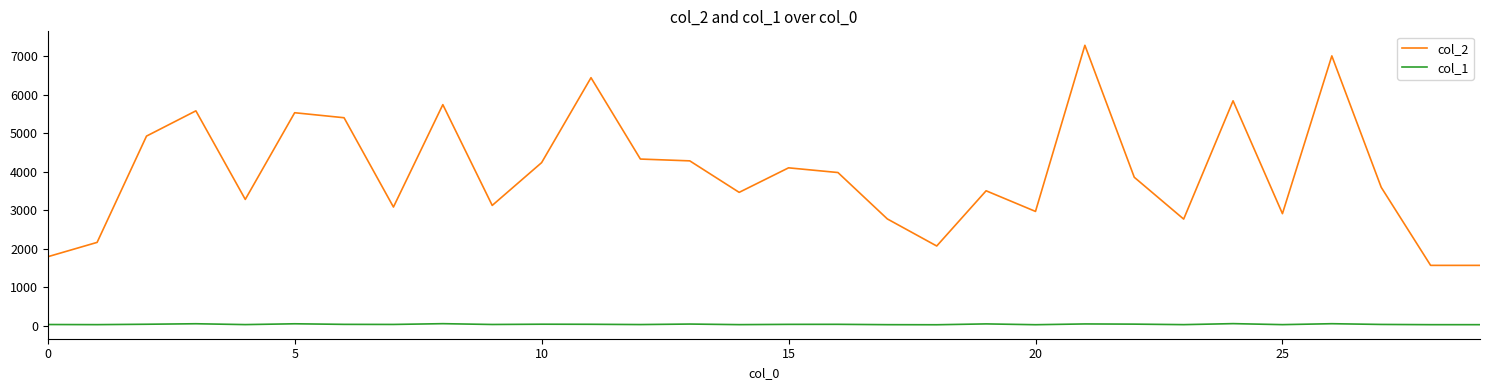

List the series in order of their overall mean, lowest first.

col_1, col_2